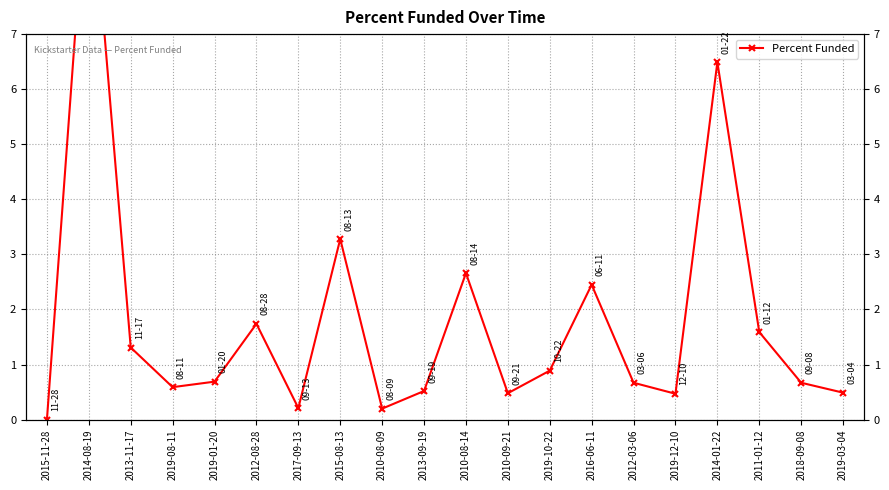

How many positive values are there?

19